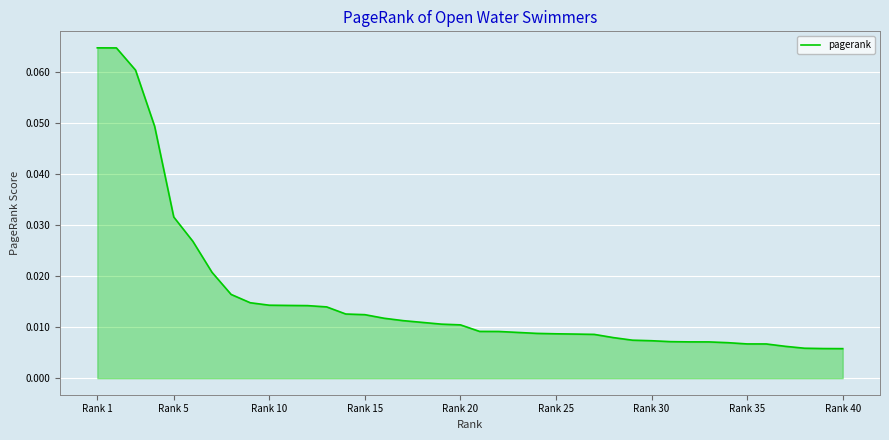

Does the chart have visible grid lines?

Yes